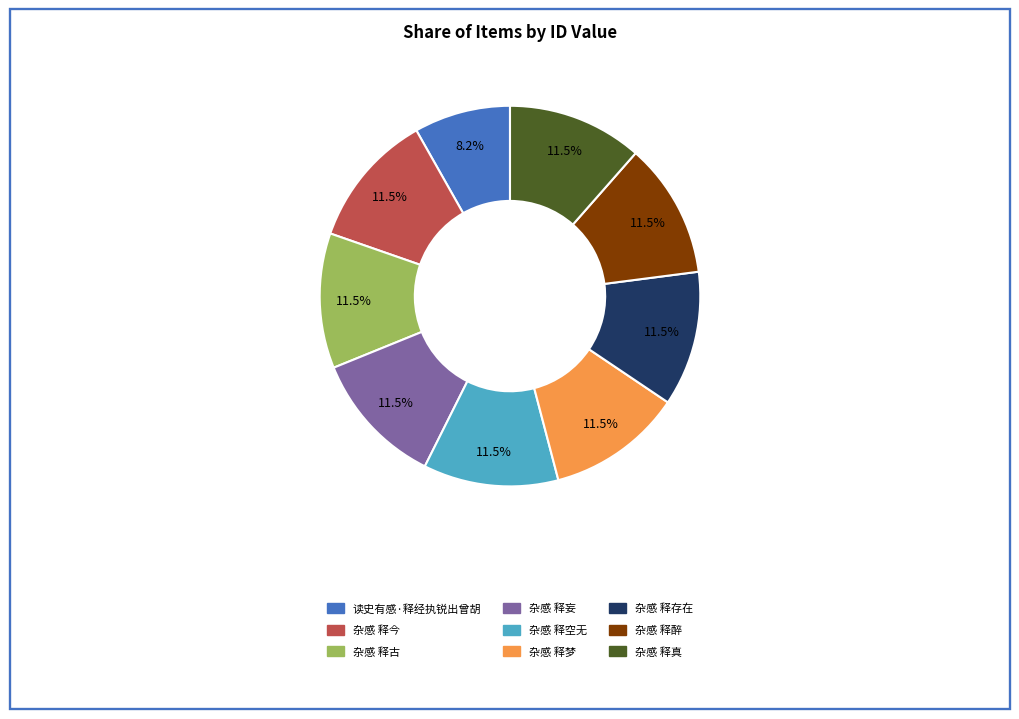

Count the number of slices in the pie.

9